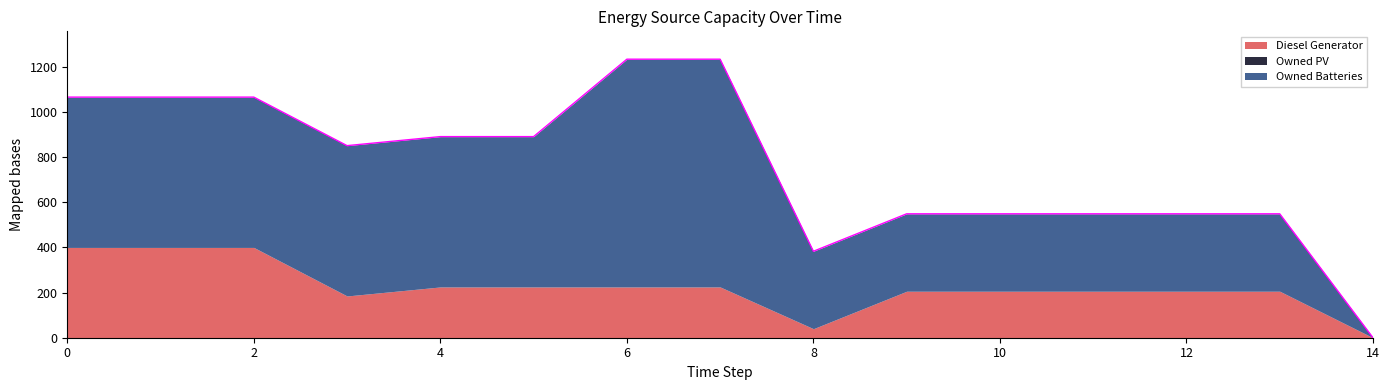

Which series has the largest total across all categories?

Owned Batteries